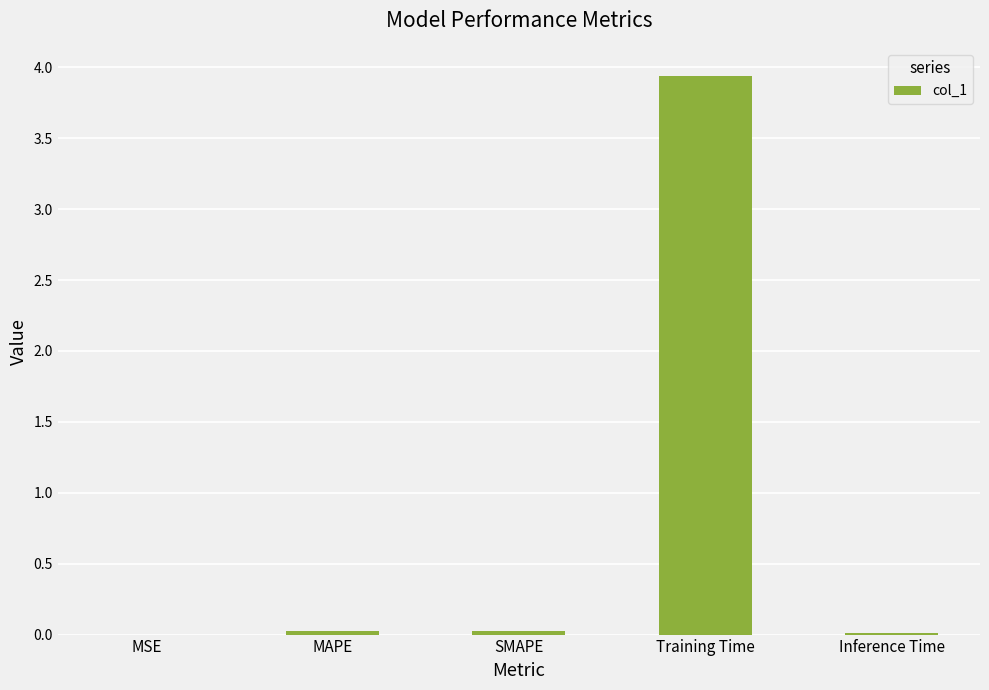

What is the greatest value displayed?

3.9